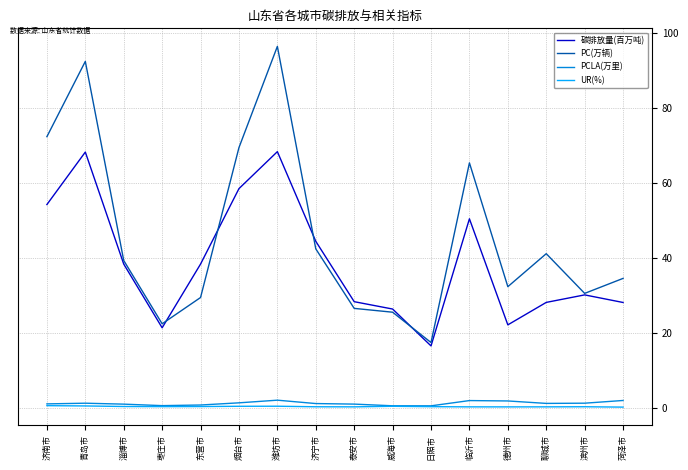

Between 济宁市 and 日照市, which series saw the biggest shift?

碳排放量(百万吨)